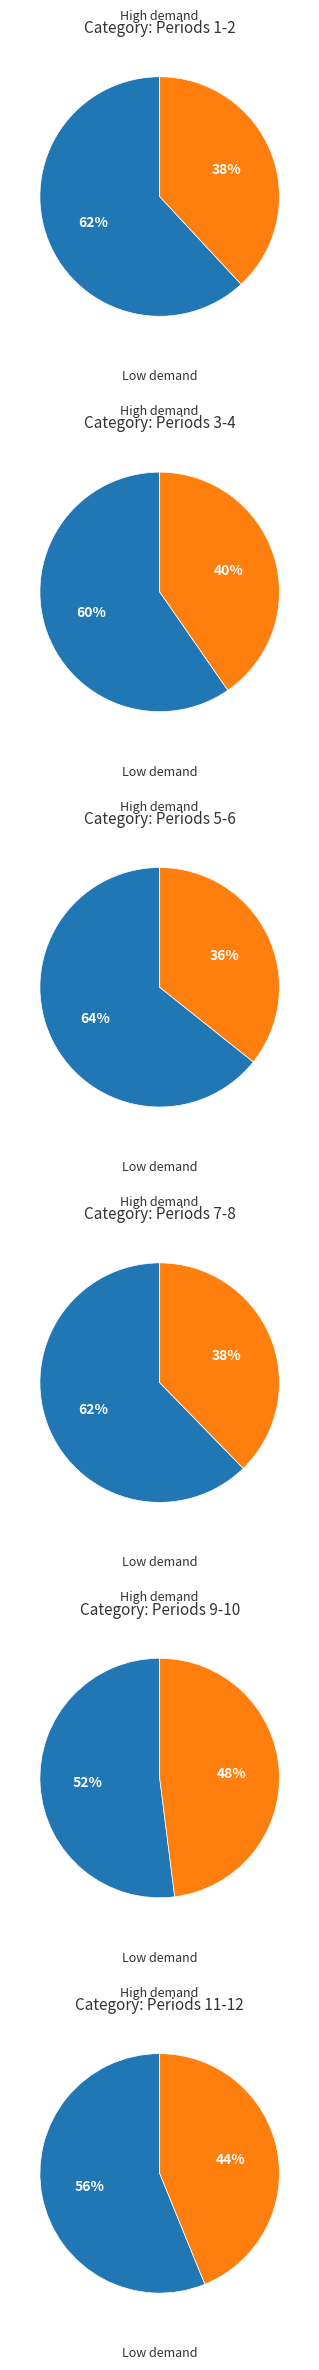

How much of the chart is everything except Period 12?

84.5%